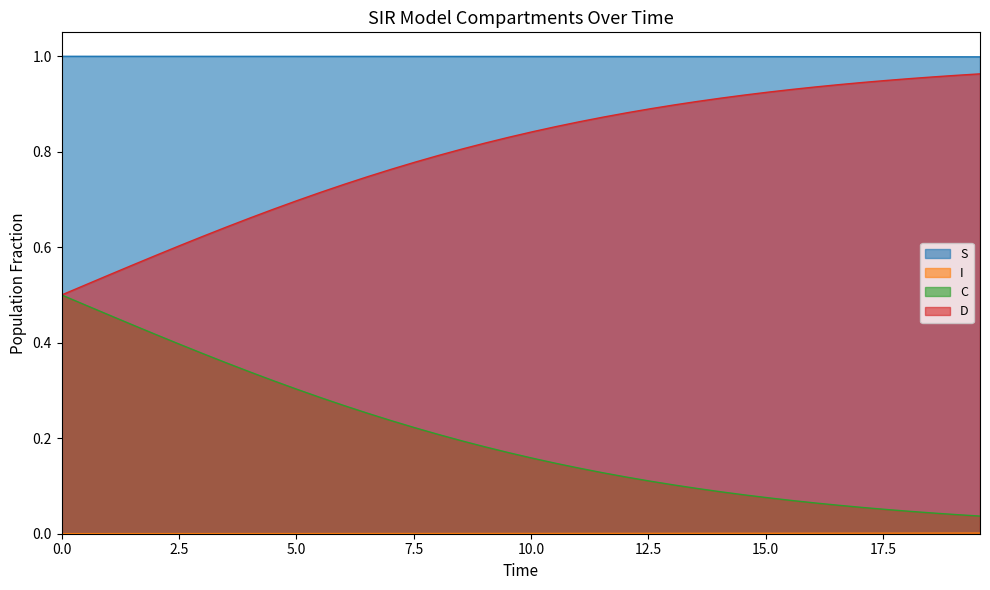

What is the total value across all series at 14.548494983277592?

2.0